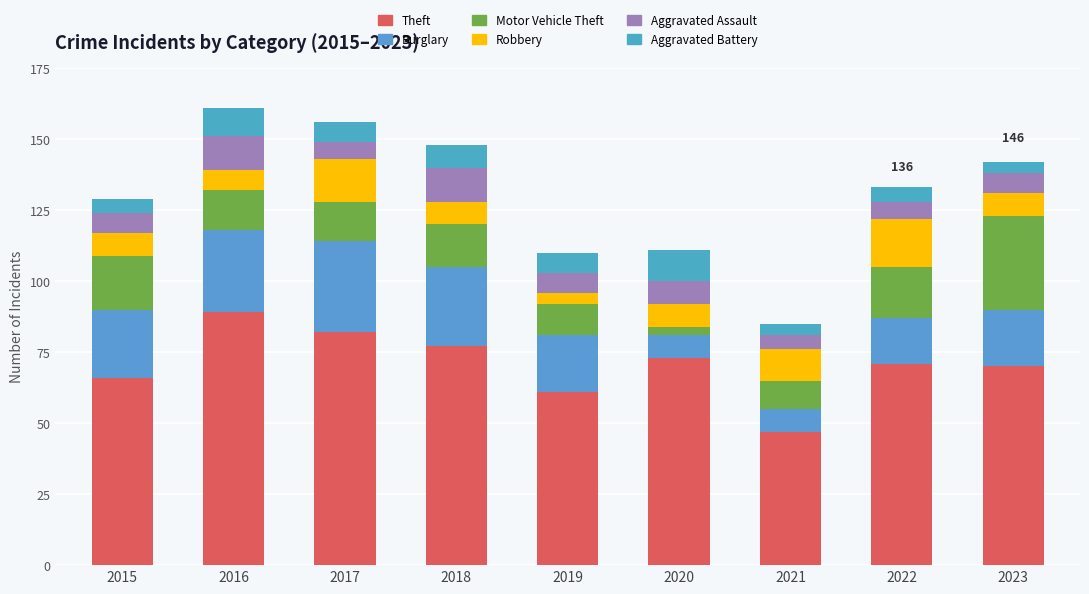

How many categories are shown in the chart?

9